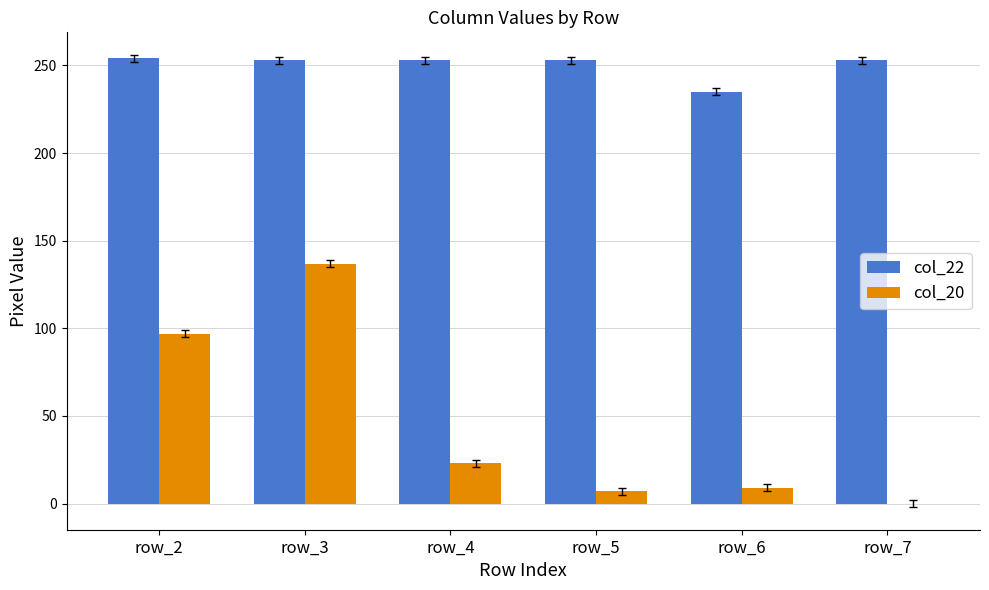

Which series changed the most between row_5 and row_6?

col_22